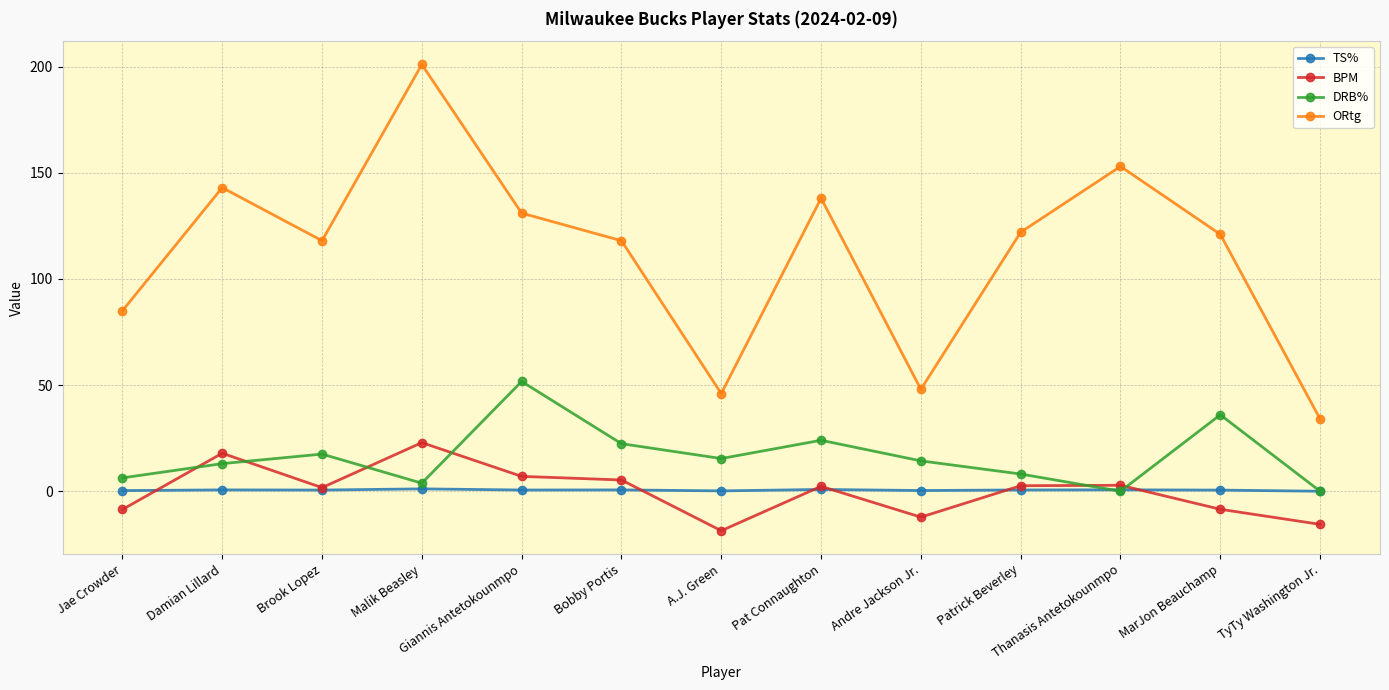

What is the spread (max minus min) of values at Jae Crowder?

93.6